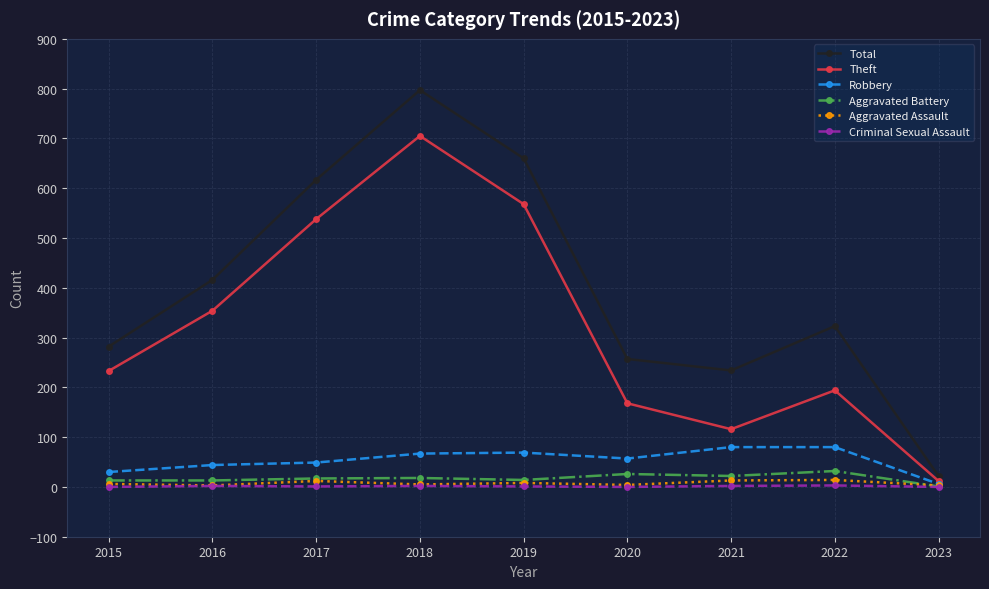

True or false: Criminal Sexual Assault and Total cross at least once.

False